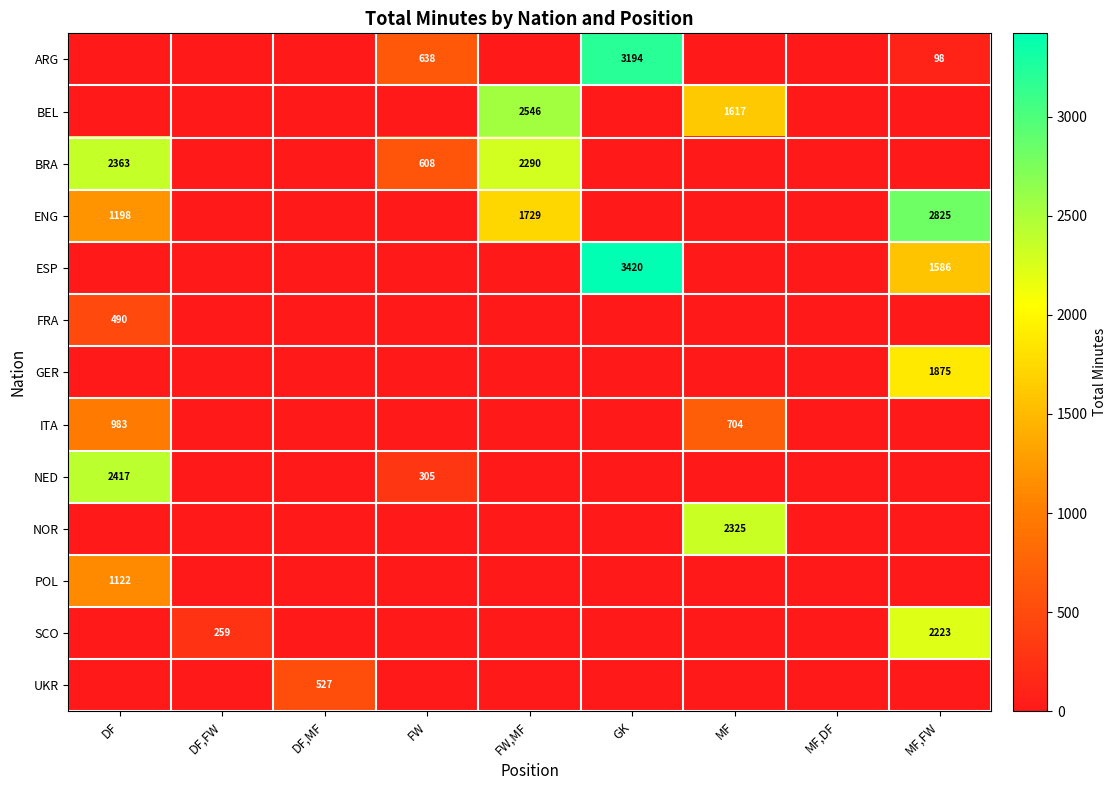

Is it true that ENG equals 2825 at MF,FW?

True